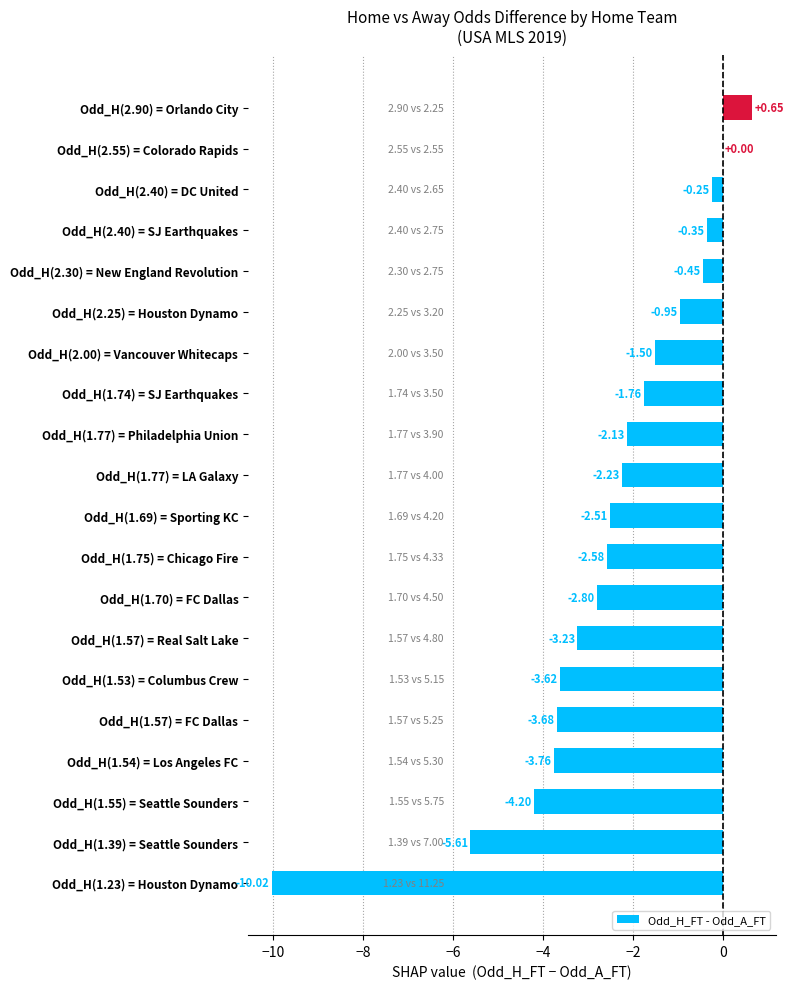

Between Odd_H(1.57) = FC Dallas and Odd_H(2.55) = Colorado Rapids, which is larger?

Odd_H(2.55) = Colorado Rapids